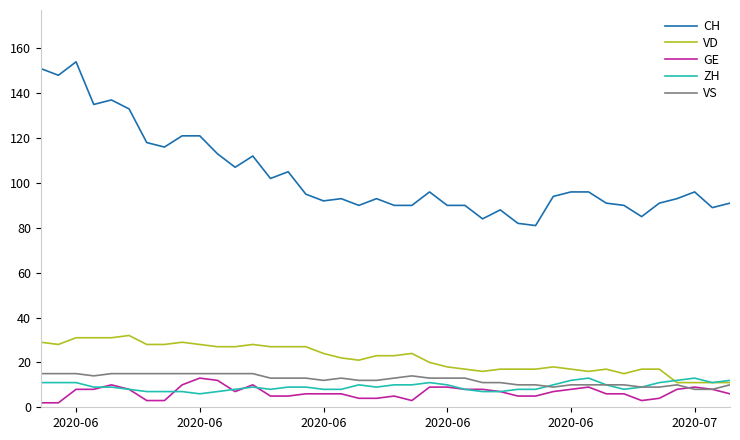

Reading right to left, extract all data points from this chart.

CH: 91	89	96	93	91	85	90	91	96	96	94	81	82	88	84	90	90	96	90	90	93	90	93	92	95	105	102	112	107	113	121	121	116	118	133	137	135	154	148	151
VD: 11	11	11	11	17	17	15	17	16	17	18	17	17	17	16	17	18	20	24	23	23	21	22	24	27	27	27	28	27	27	28	29	28	28	32	31	31	31	28	29
GE: 6	8	9	8	4	3	6	6	9	8	7	5	5	7	8	8	9	9	3	5	4	4	6	6	6	5	5	10	7	12	13	10	3	3	8	10	8	8	2	2
ZH: 12	11	13	12	11	9	8	10	13	12	10	8	8	7	7	8	10	11	10	10	9	10	8	8	9	9	8	9	8	7	6	7	7	7	8	9	9	11	11	11
VS: 10	8	8	10	9	9	10	10	10	10	9	10	10	11	11	13	13	13	14	13	12	12	13	12	13	13	13	15	15	15	15	15	15	15	15	15	14	15	15	15